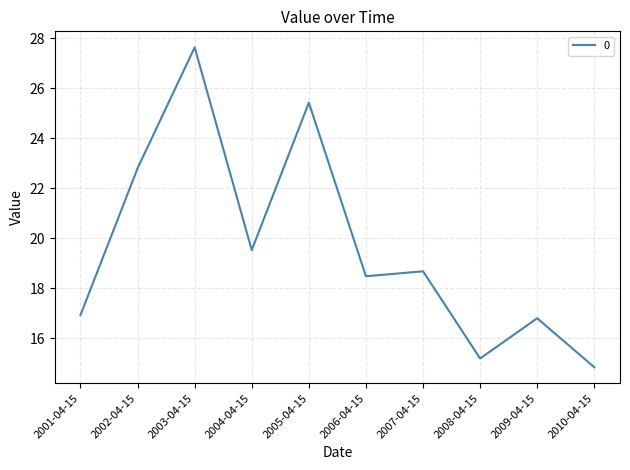

How many interior local peaks (higher than both neighbors) does the data have?

4